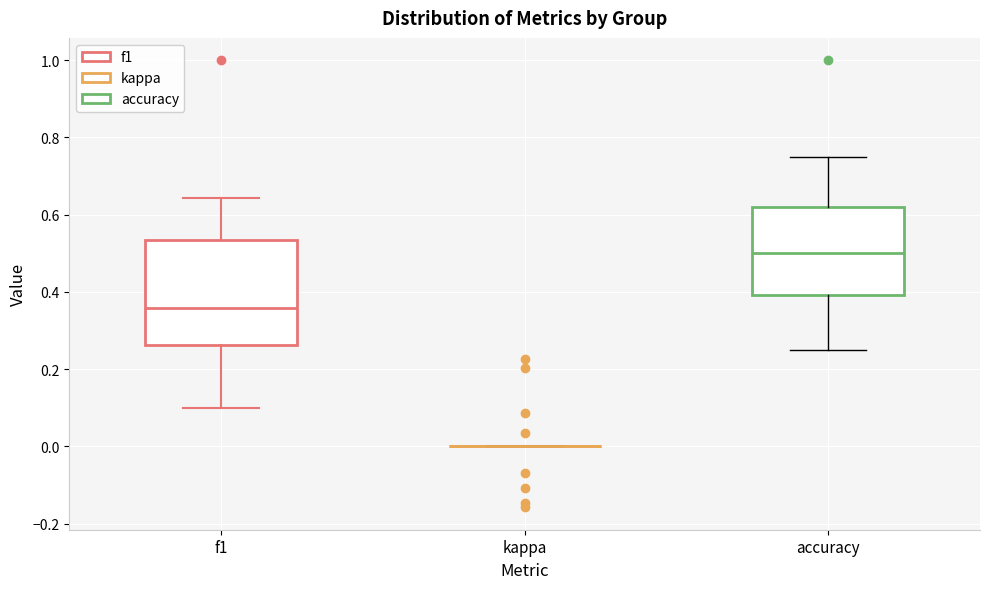

Reading left to right, read every box against the y-axis: the position of its median line, the range the box covers, and the ends of its whiskers. The values are not printed on the chart, so give them approximately, as read against the axis.

f1: median 0.36, box 0.26 to 0.54, whiskers 0.10 to 0.64
kappa: box collapsed to a line at 0.00, whiskers 0.00 to 0.00
accuracy: median 0.50, box 0.40 to 0.62, whiskers 0.26 to 0.76